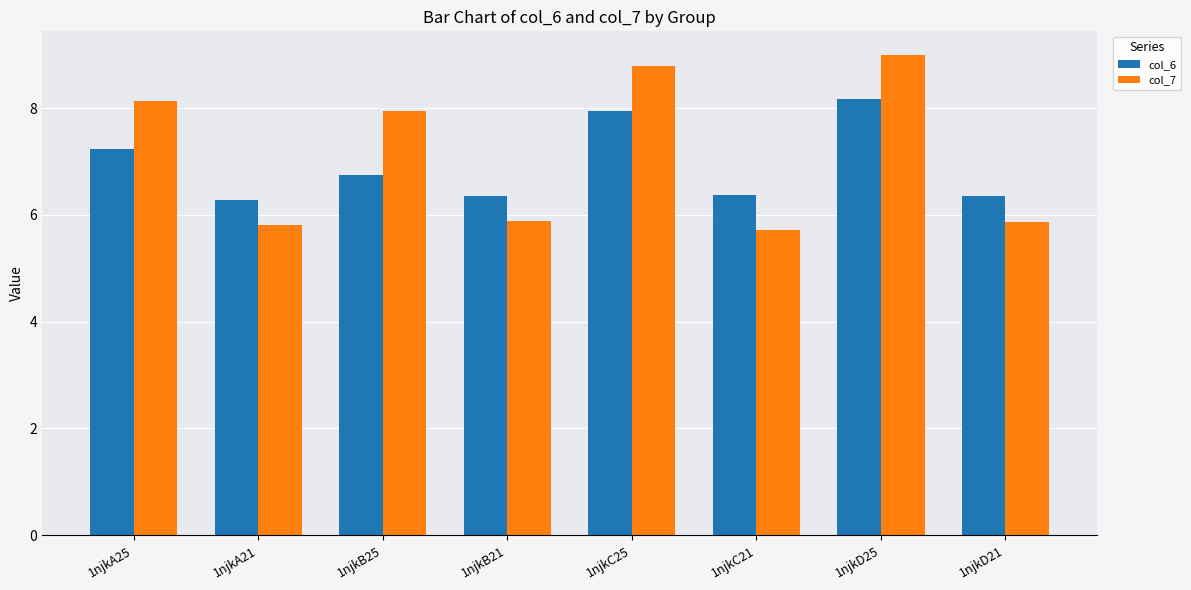

How many data points does each series have?

8